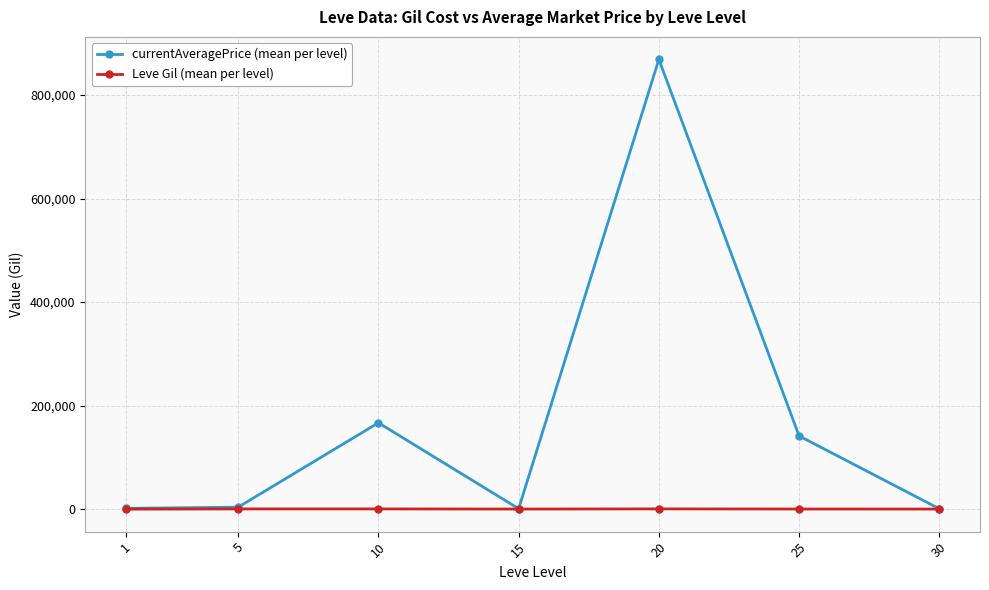

What is the greatest value displayed?

868874.8